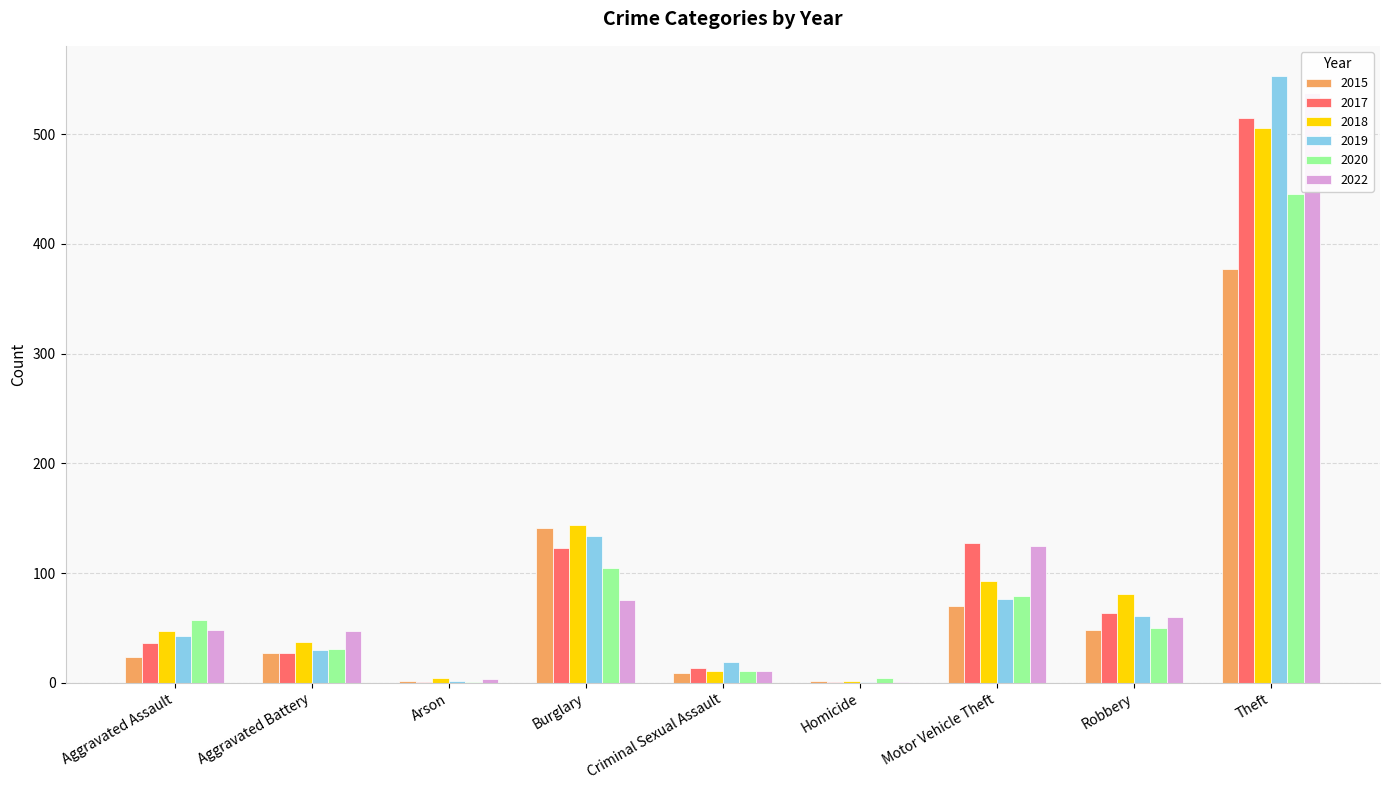

Between Motor Vehicle Theft and Theft, which is larger?

Theft